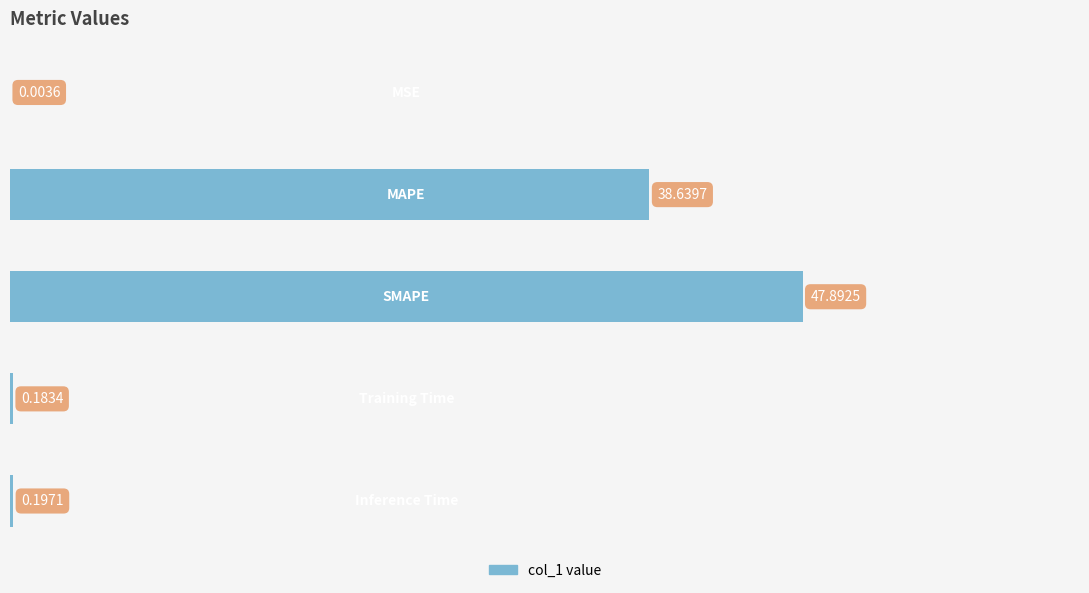

What is the sum of all values?

86.9